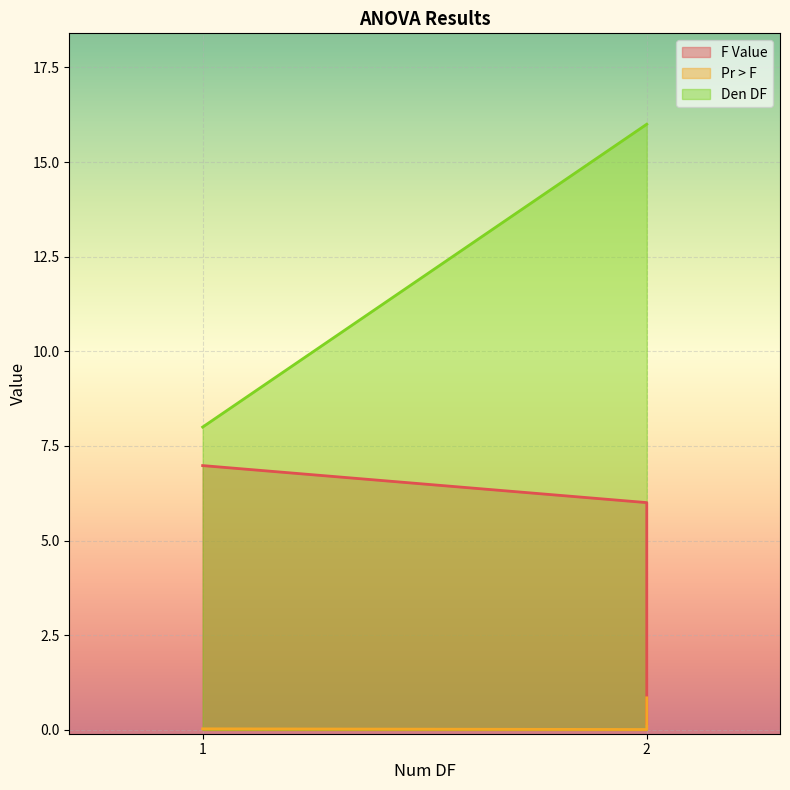

What is the label of the 1st point from the right?

2